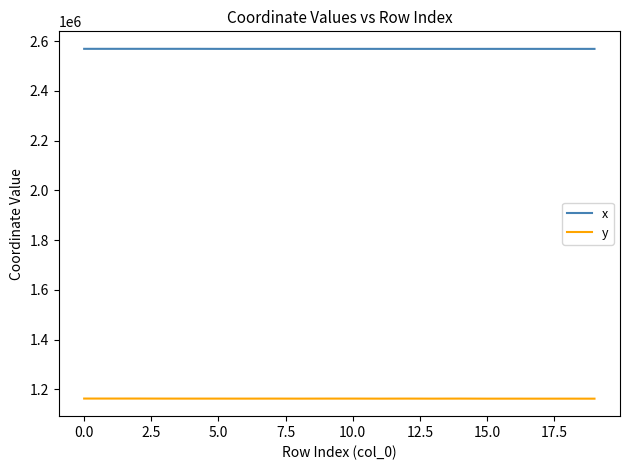

True or false: y and x intersect in this chart.

False